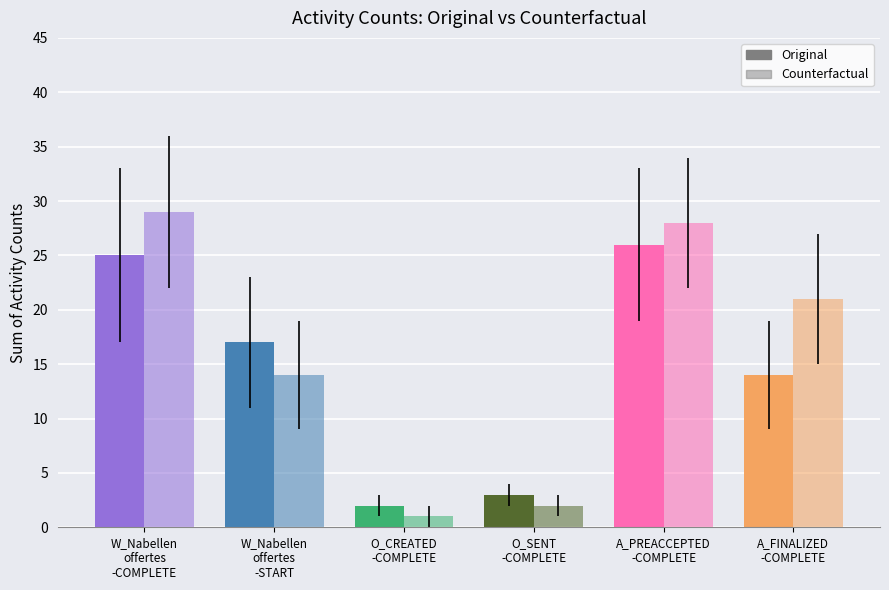

Which series has the widest spread of values?

Counterfactual